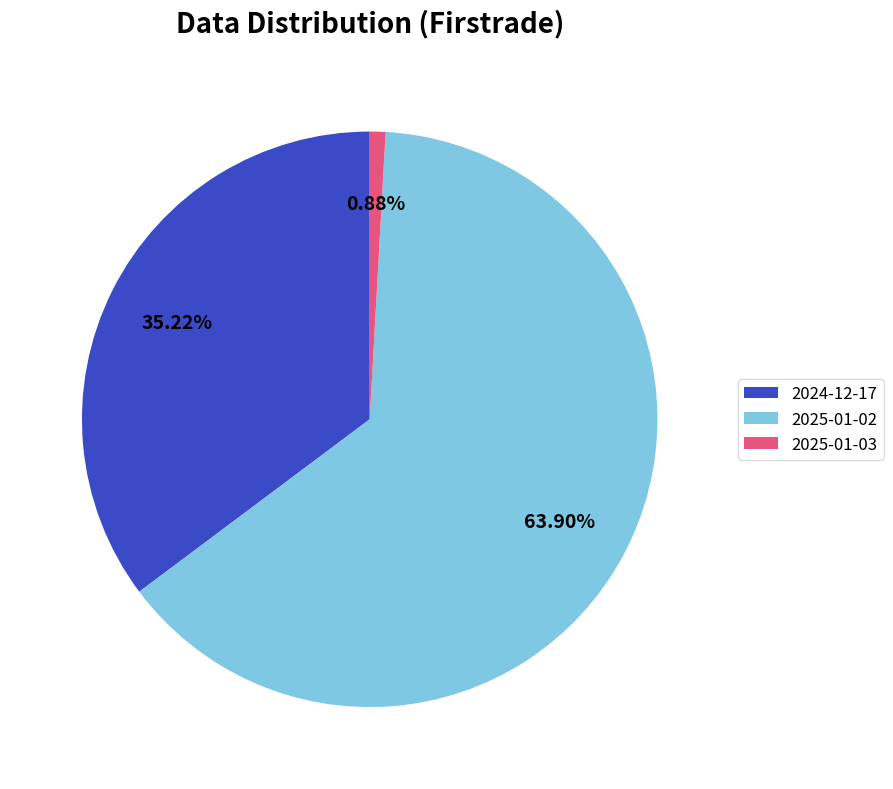

Count the number of slices in the pie.

3